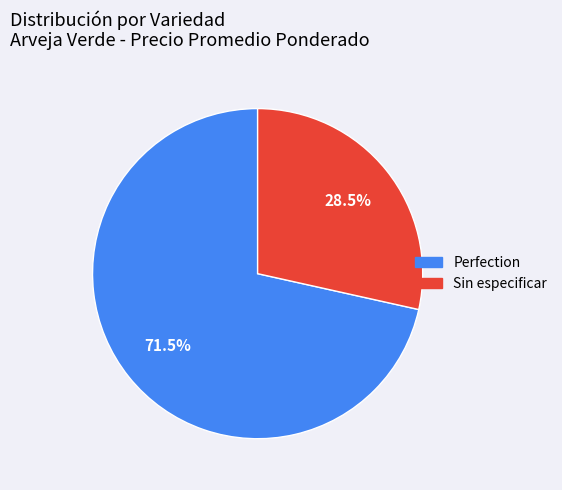

Is there any slice that represents more than half of the pie?

Yes